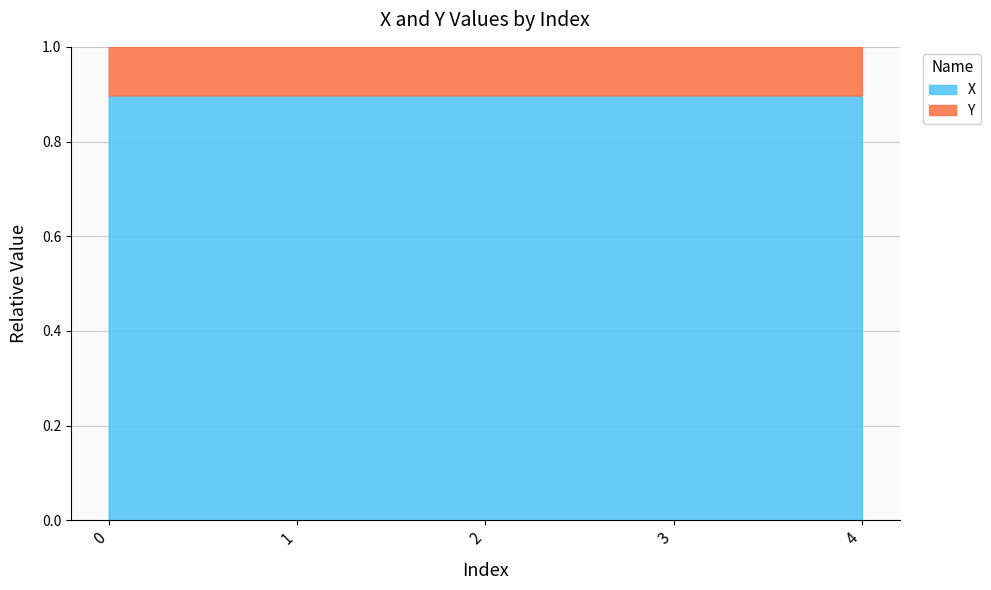

The value at 4 is 0.4. True or false?

False